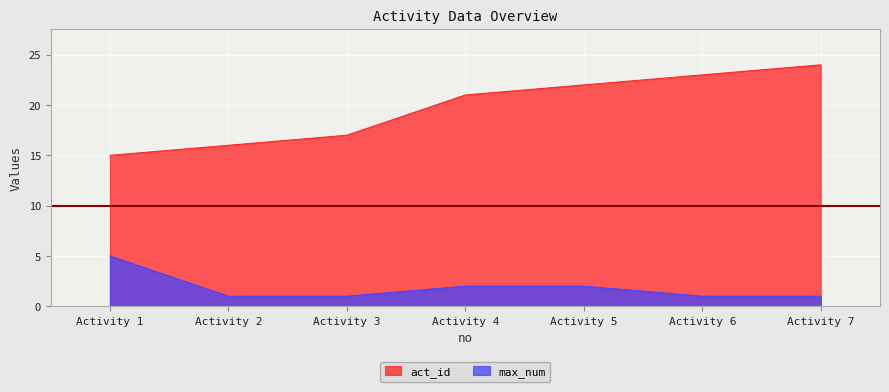

How many lines are shown in the chart?

2